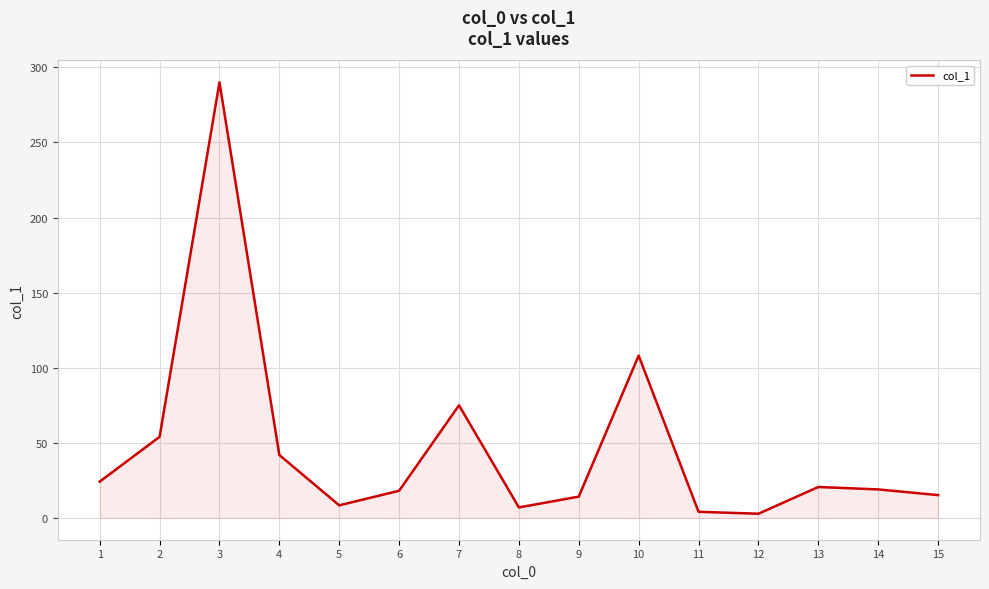

What is the ratio of the value at 8 to the value at 12?

2.5